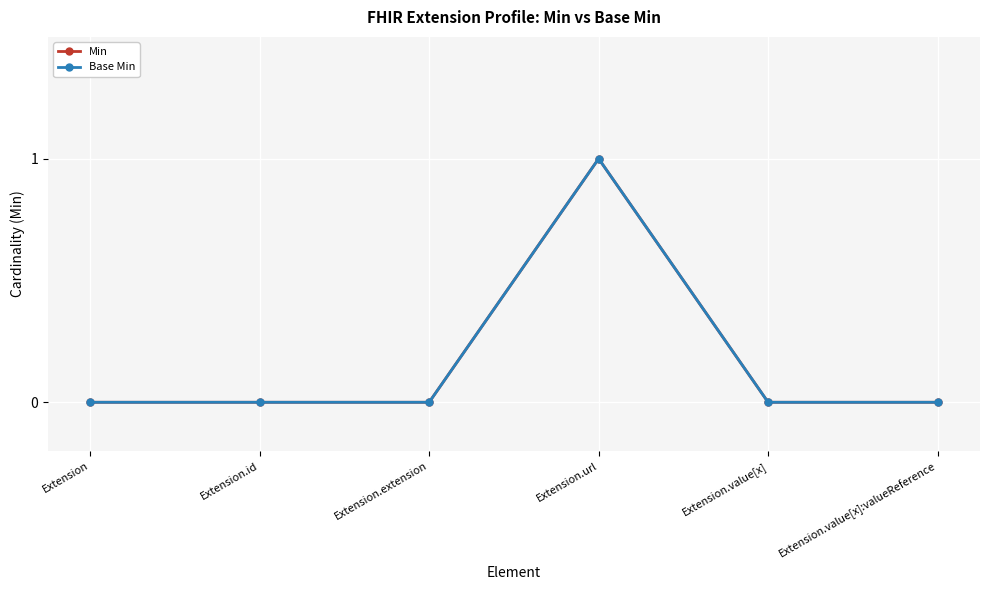

Does the chart have visible grid lines?

Yes